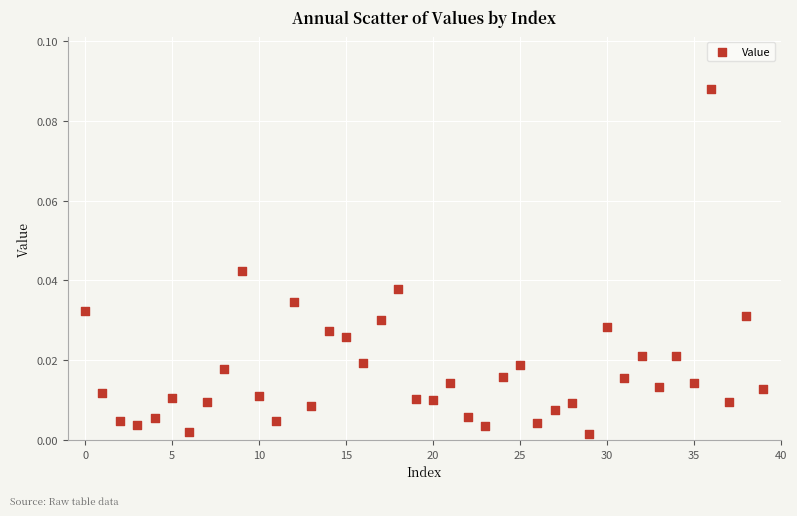

Count the number of points in this scatter plot.

40